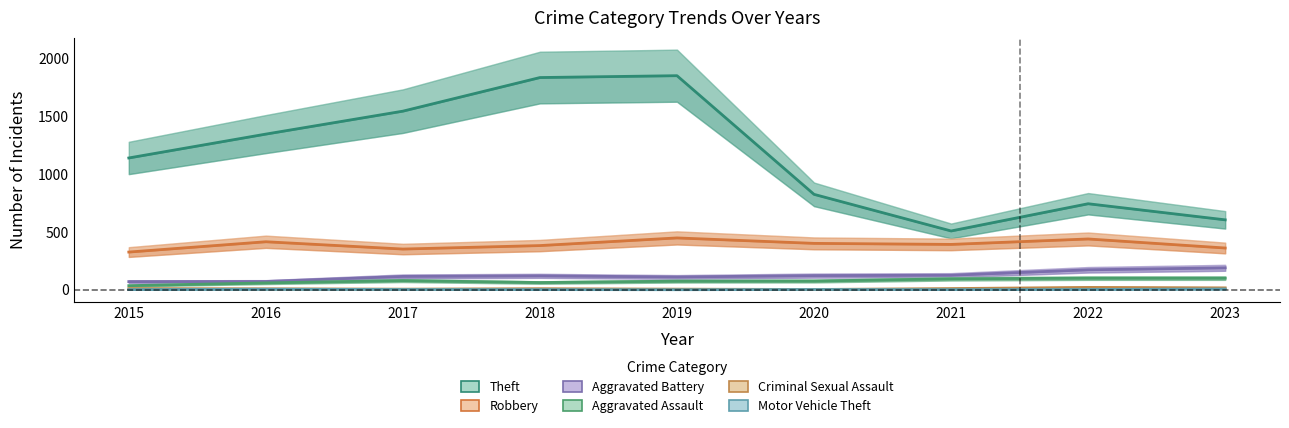

Which series has the largest total across all categories?

Theft